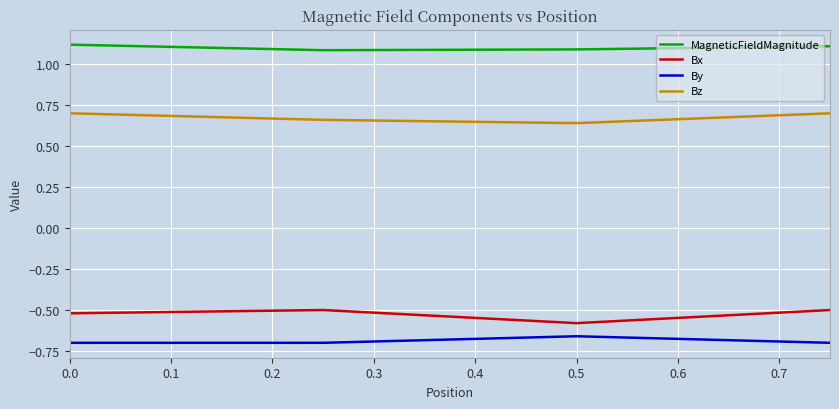

True or false: By has more than 0 points higher than both neighbors.

True